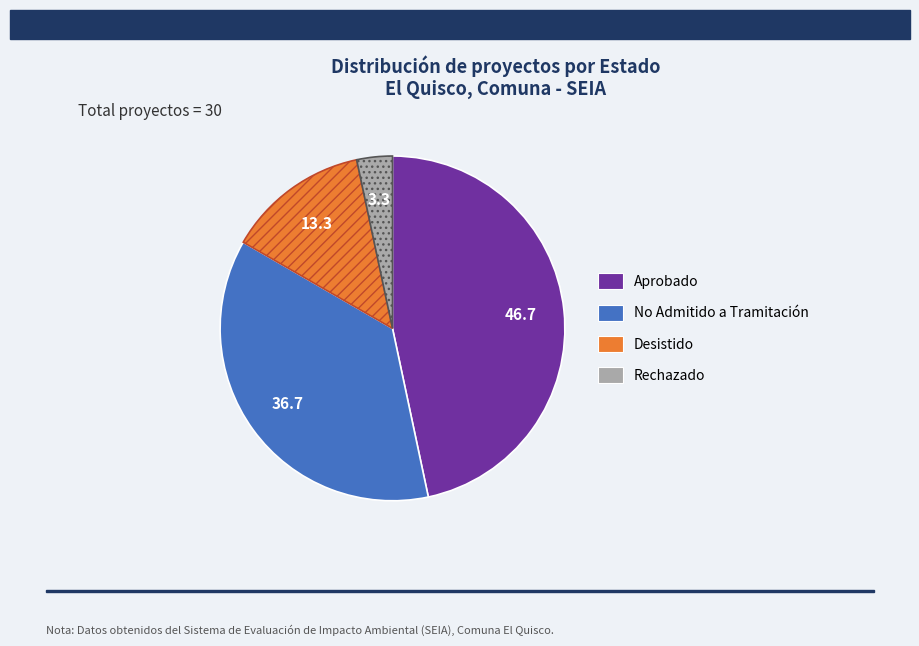

Is it true that Aprobado is 40% of the pie?

False